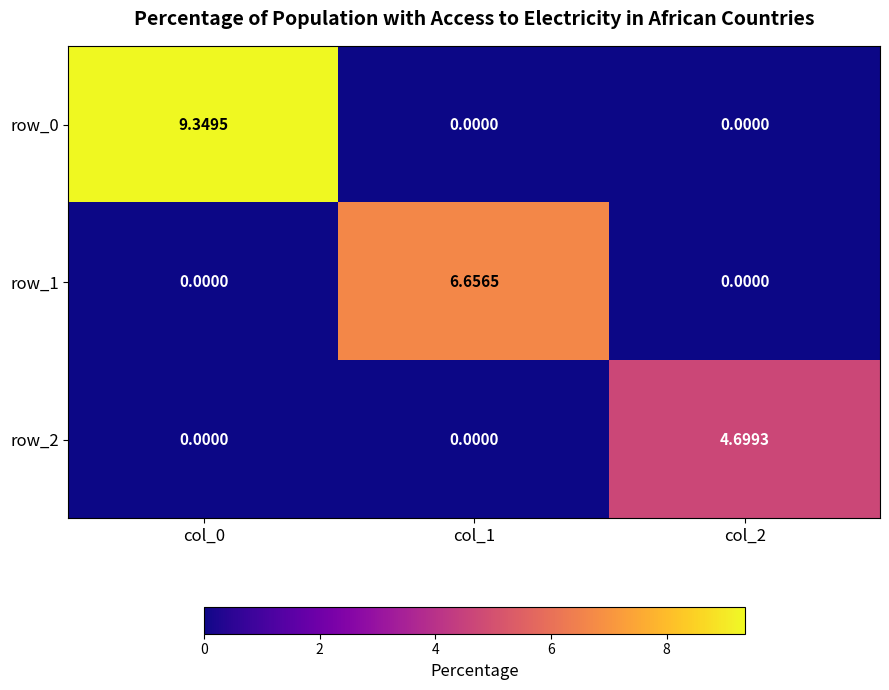

True or false: row_0 has a value of 0.0 at col_2.

True